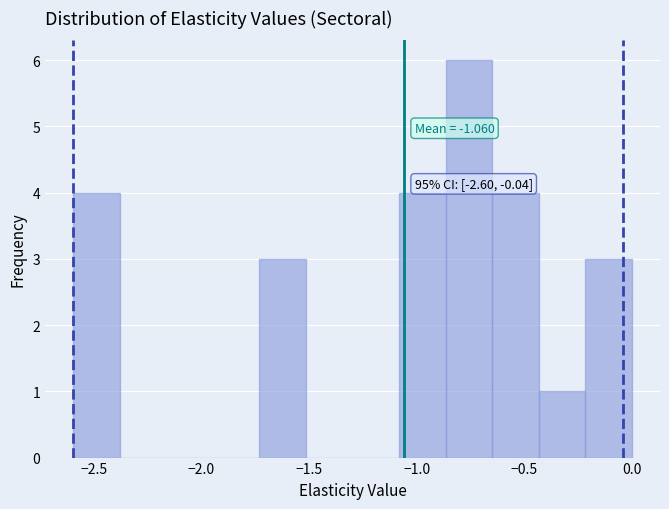

Over which range of the x-axis is the bar tallest?

-0.85 to -0.65